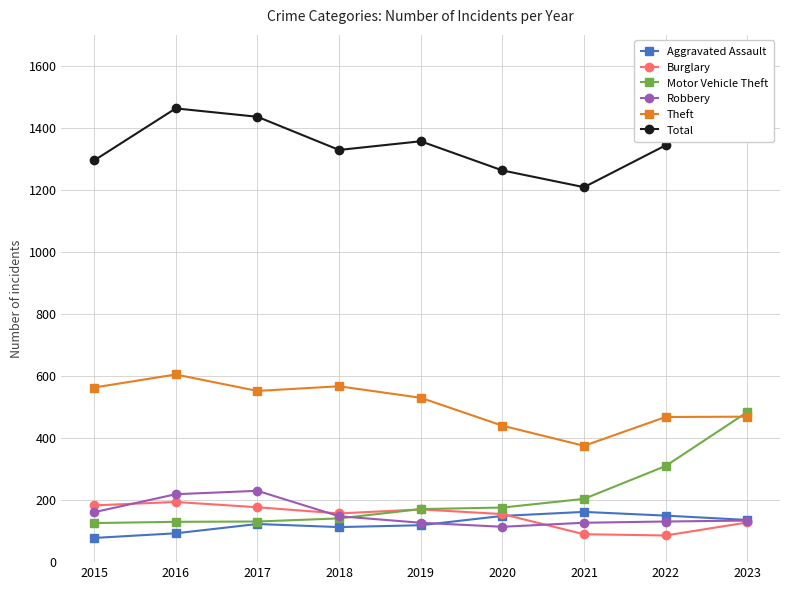

In Total, how many points are lower than both neighbors (excluding endpoints)?

2